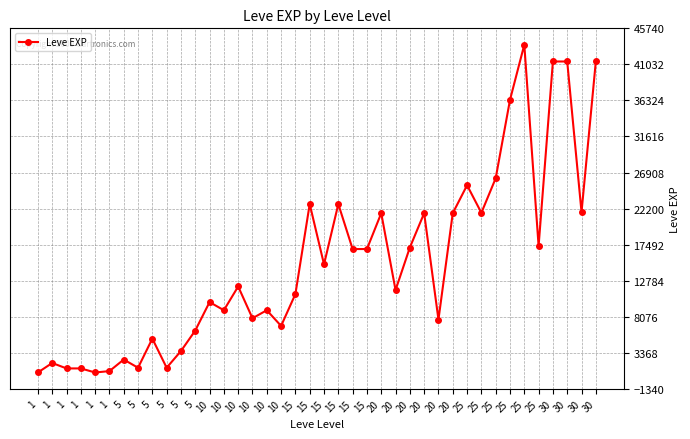

How many lines are shown in the chart?

1